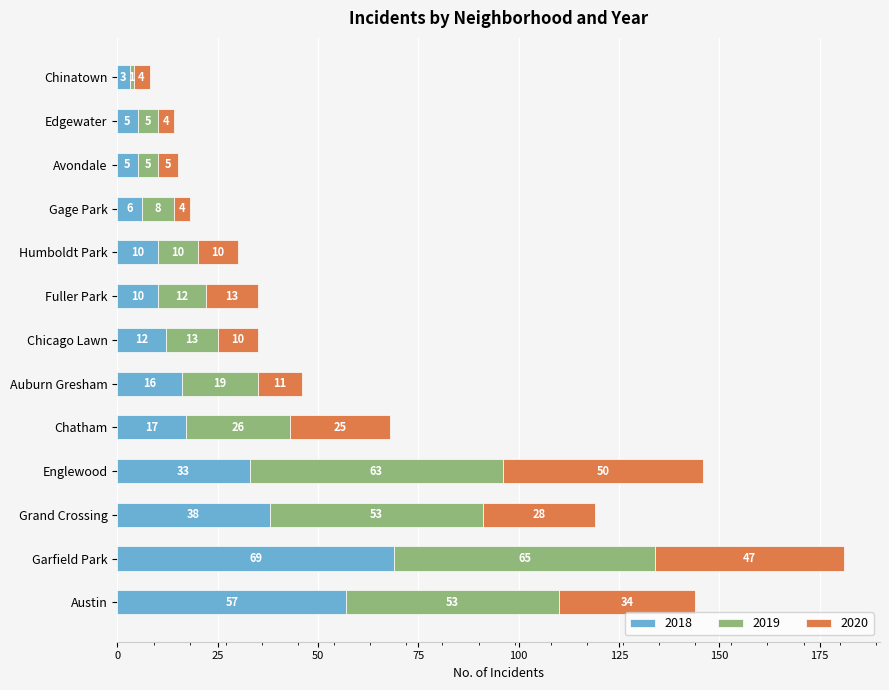

What is the difference between the maximum and minimum values in the 2018 series?

66